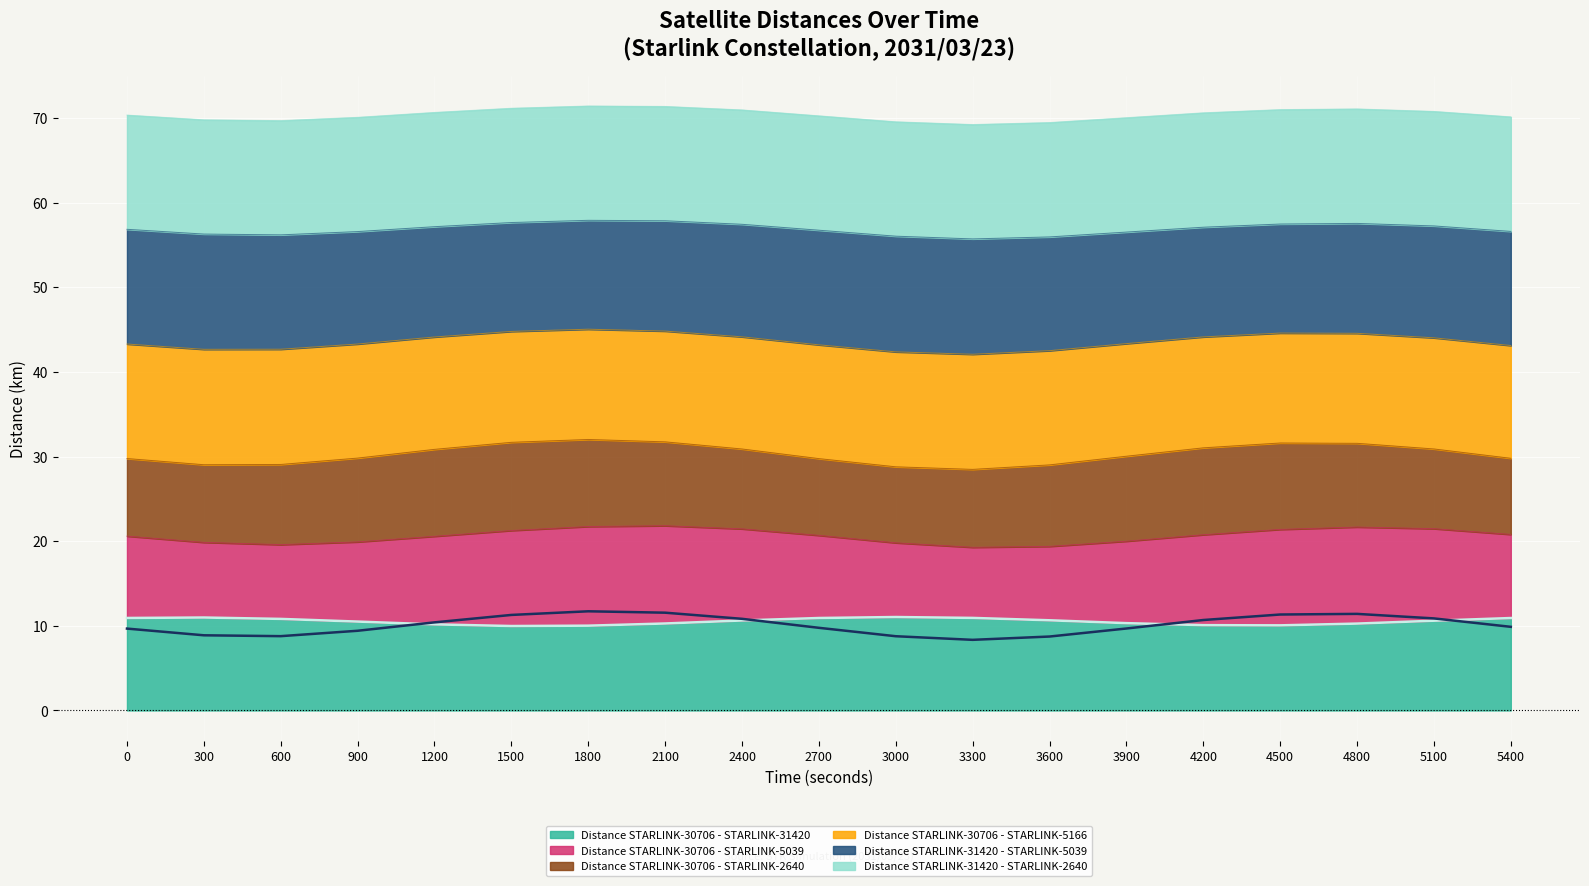

The Distance STARLINK-30706 - STARLINK-31420 series shows 6.1 at 2400. True or false?

False